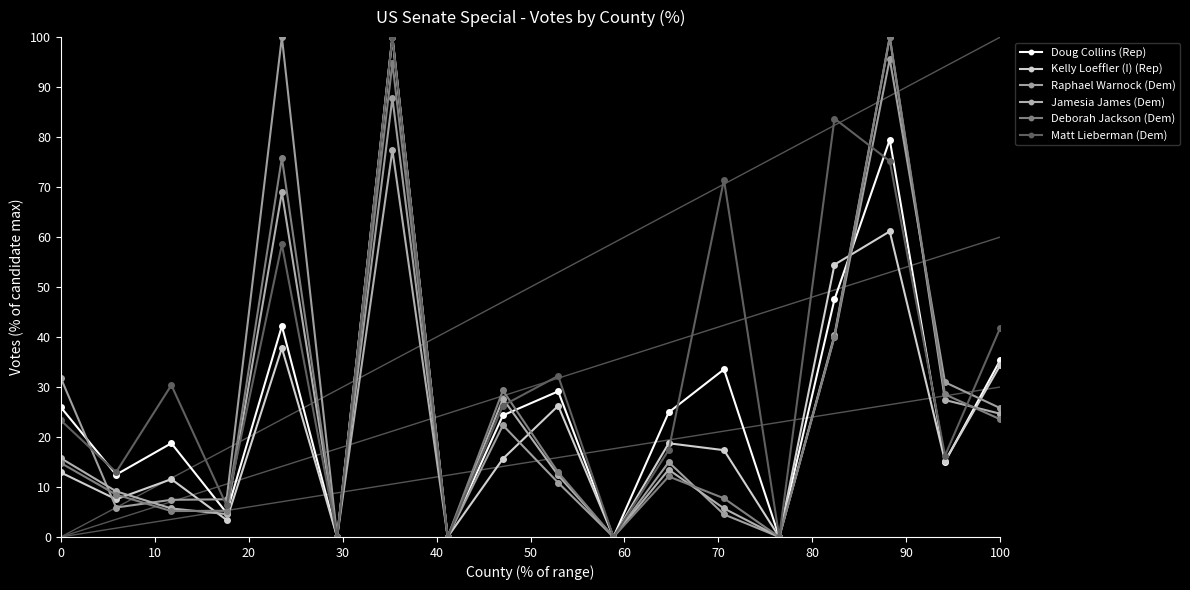

At which label is Matt Lieberman (Dem) closest to 50?

100